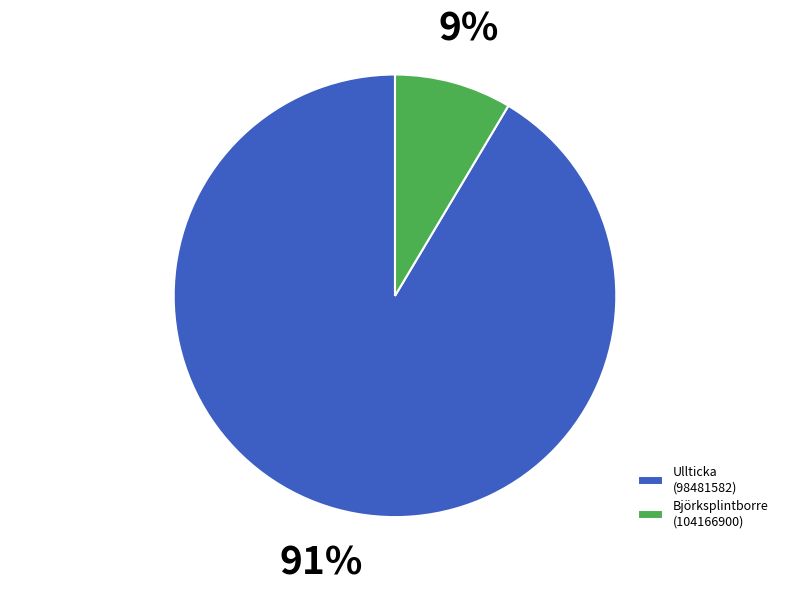

Is it true that Björksplintborre (104166900) is 9% of the pie?

True